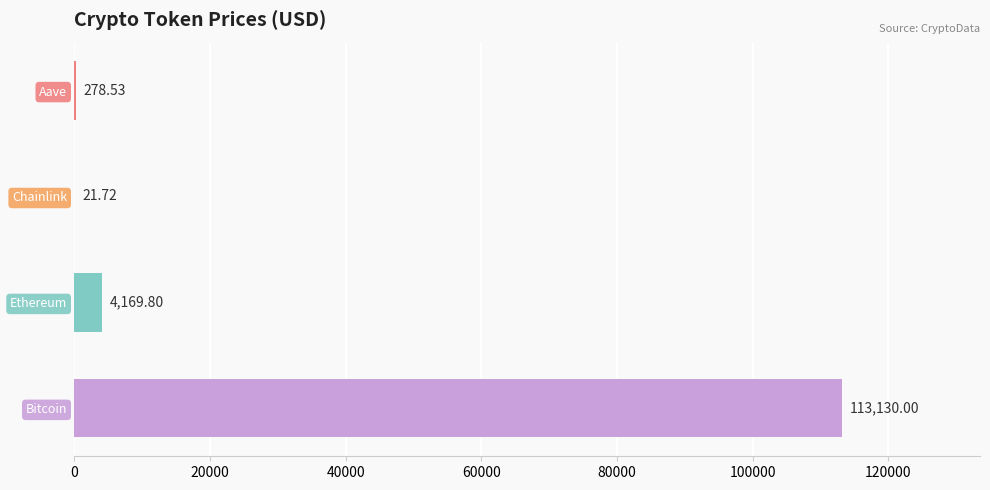

What is the change in value from Ethereum to Aave?

-3891.3